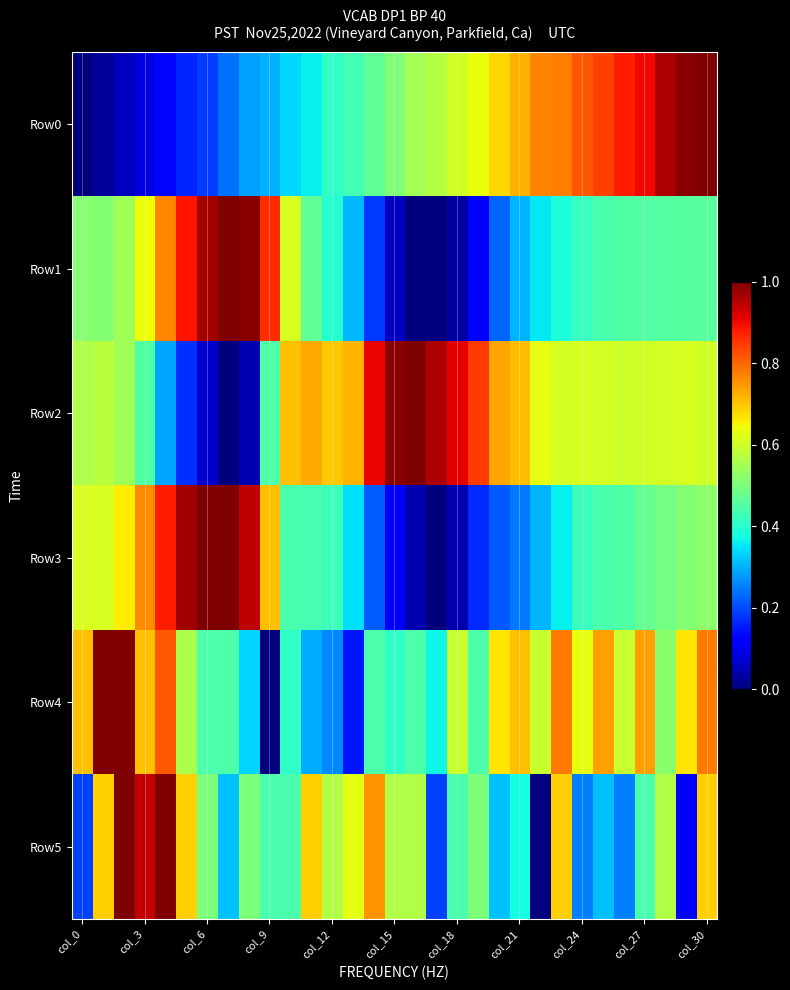

Which series has the widest spread of values?

Row0